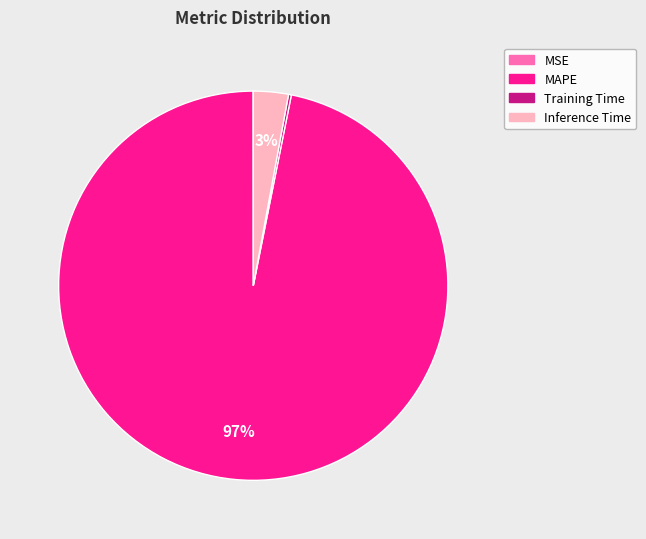

Do MAPE and Inference Time together represent more than half of the pie?

Yes